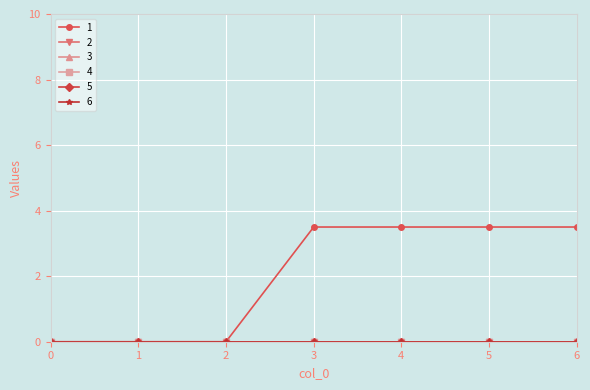

True or false: 3 and 2 intersect in this chart.

False